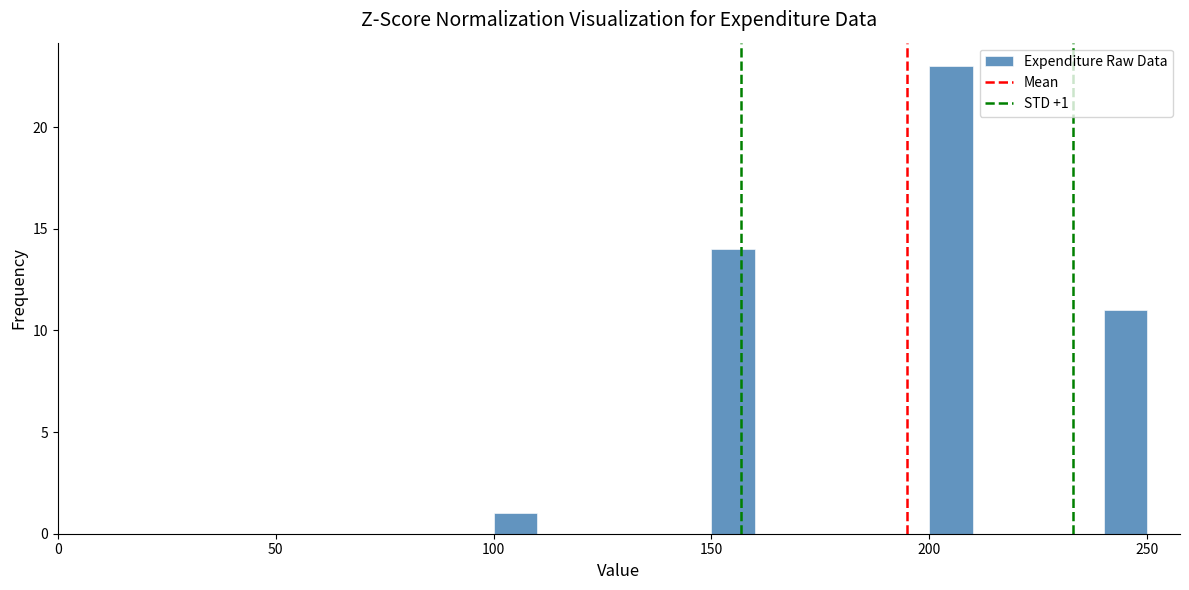

Read against the x-axis, roughly where is the centre of the tallest bar?

205